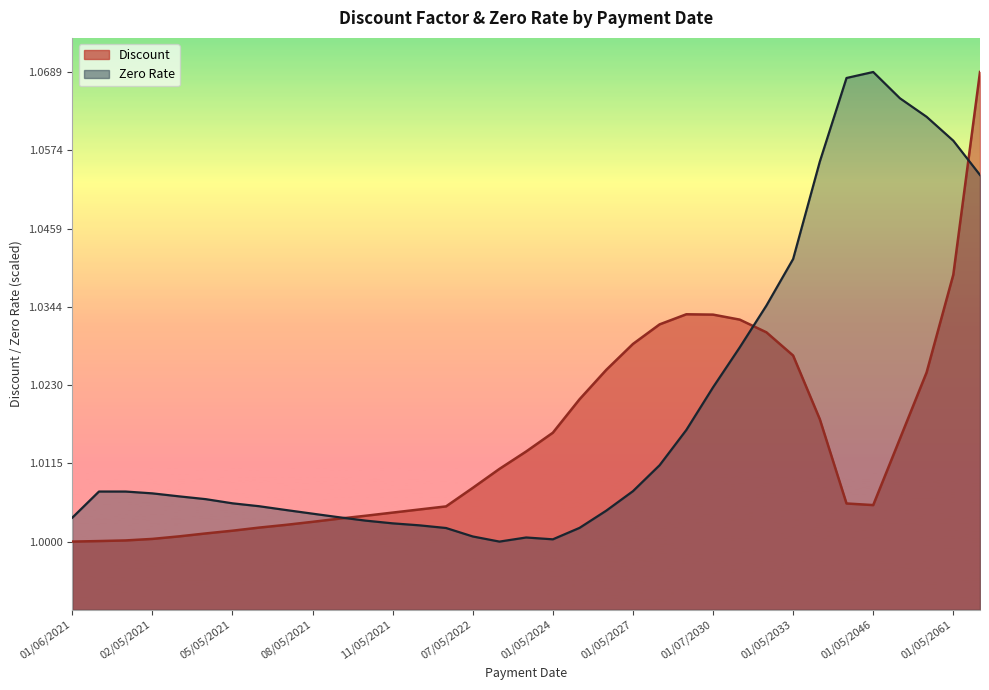

In Zero Rate, how many points are higher than both neighbors (excluding endpoints)?

3